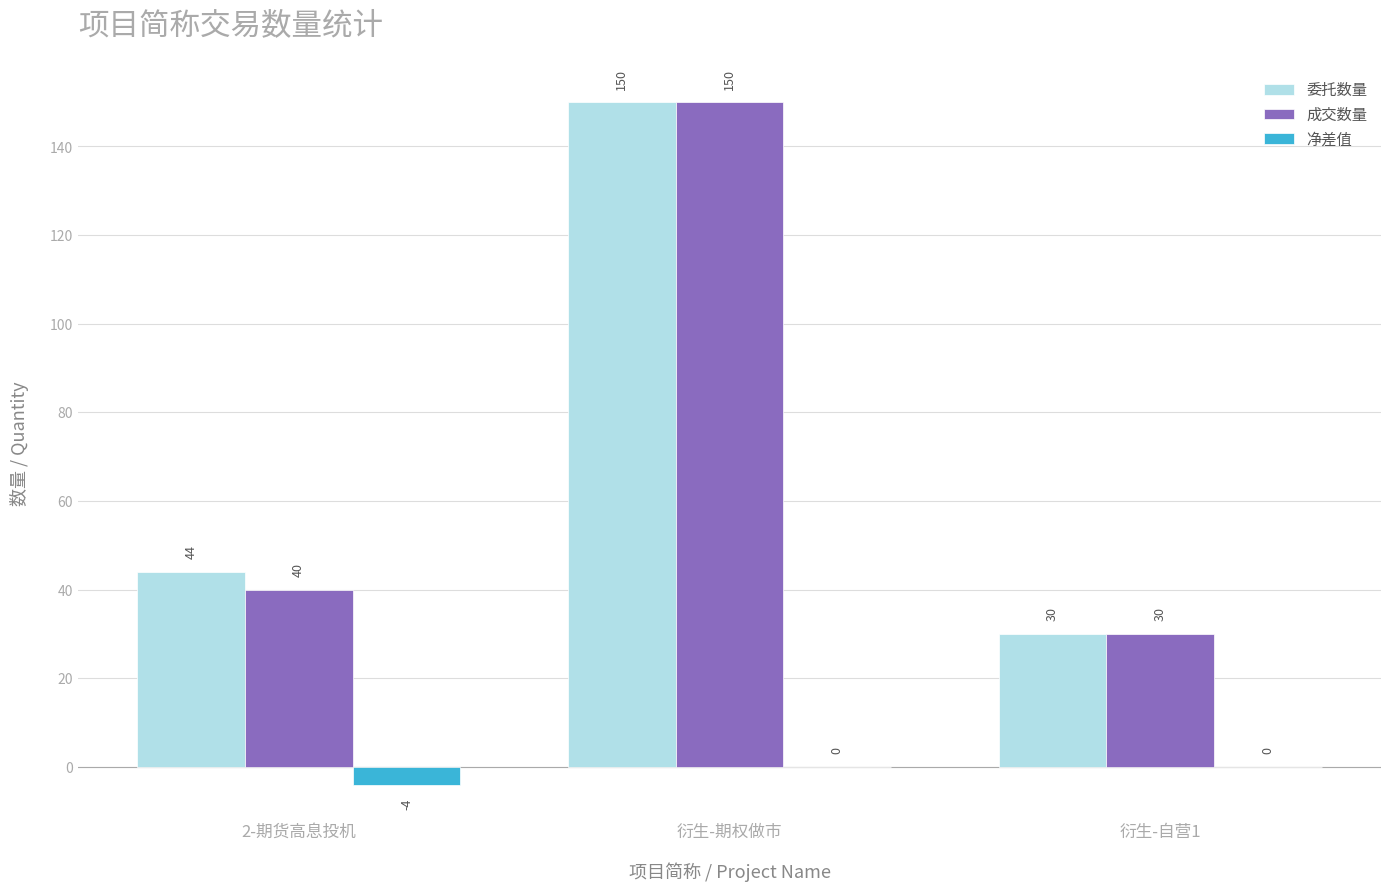

What is the greatest value displayed?

150